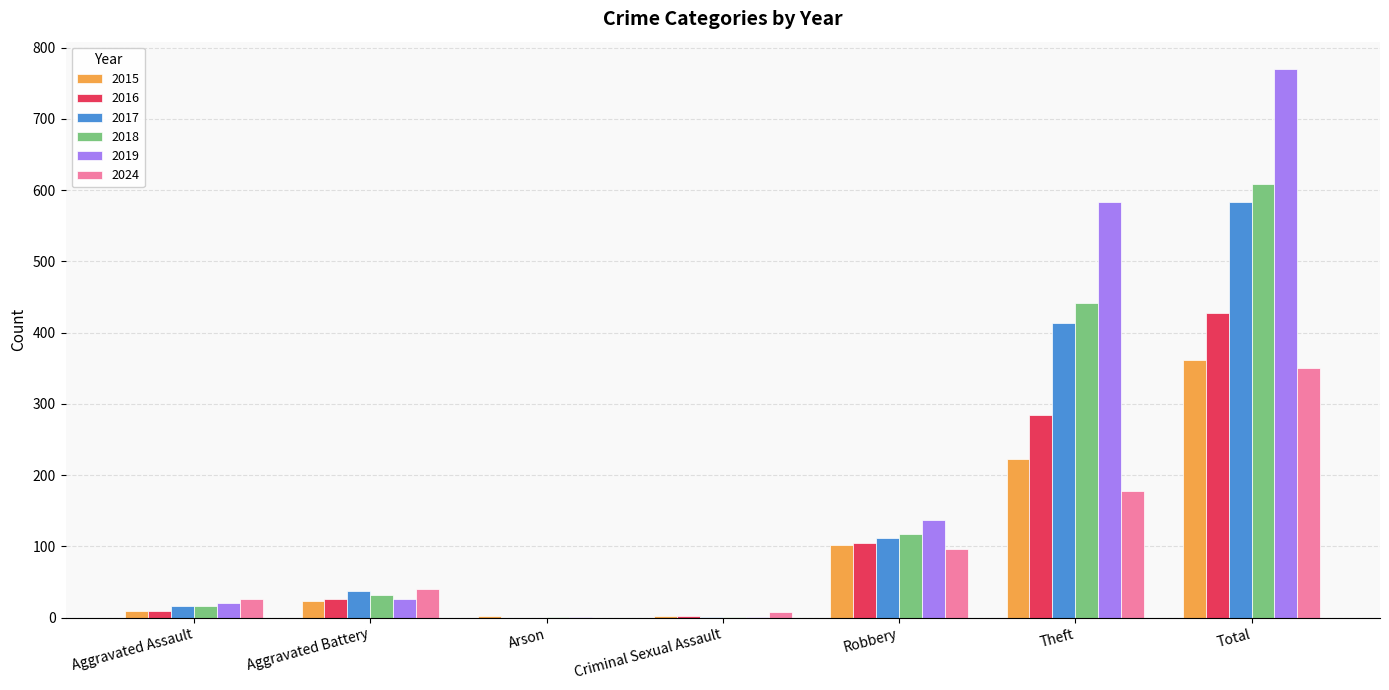

How many categories are shown in the chart?

7